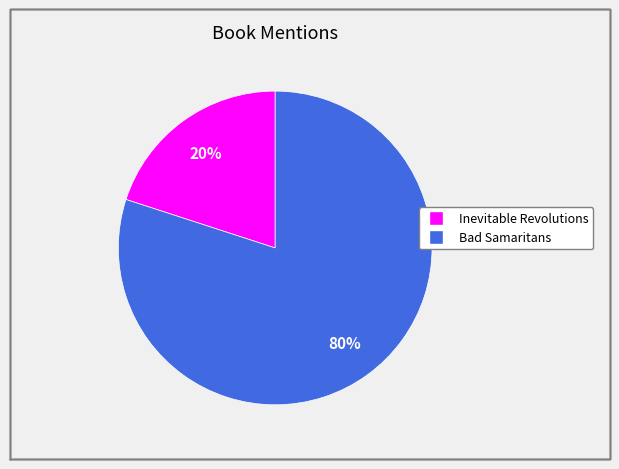

What percentage is the Inevitable Revolutions slice, to the nearest percent?

20%